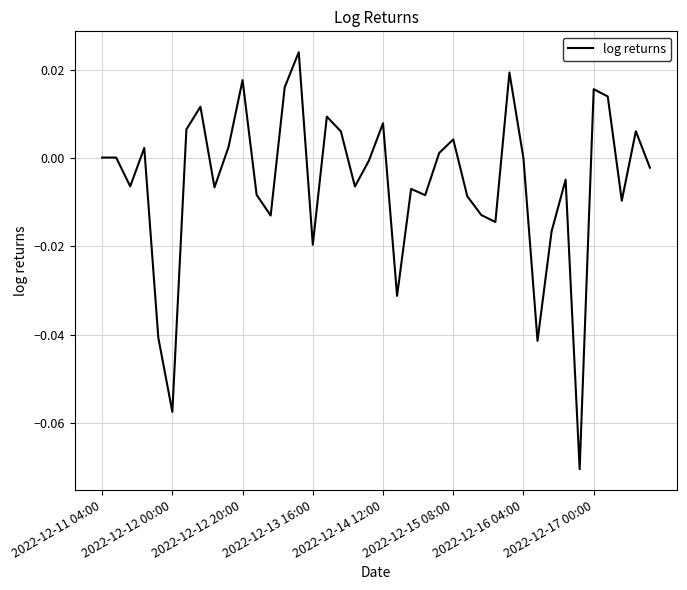

Is it true that the value at 2022-12-11 04:00 is 0.0?

True